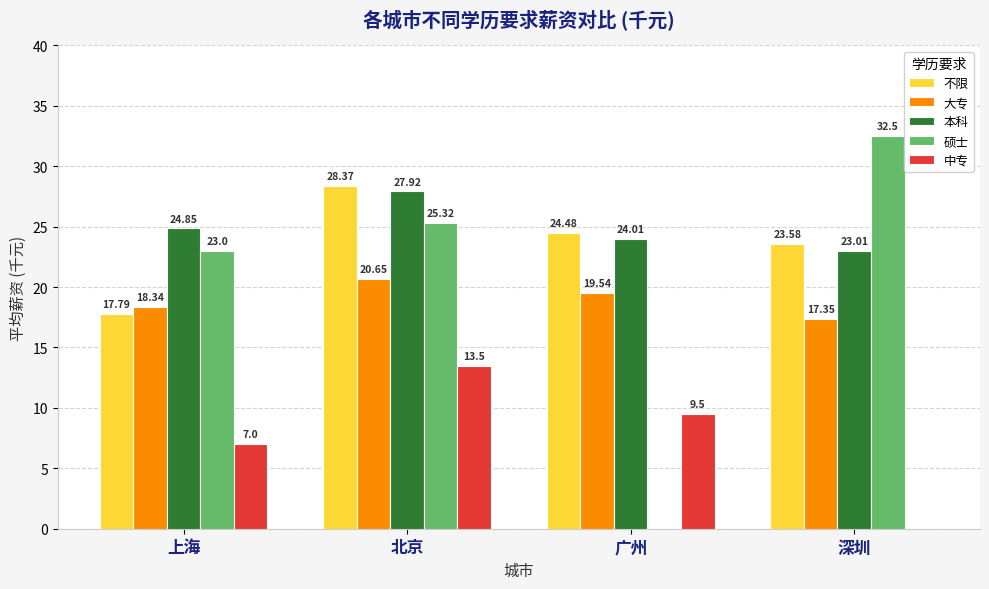

Is it true that 大专 equals 11.0 at 广州?

False